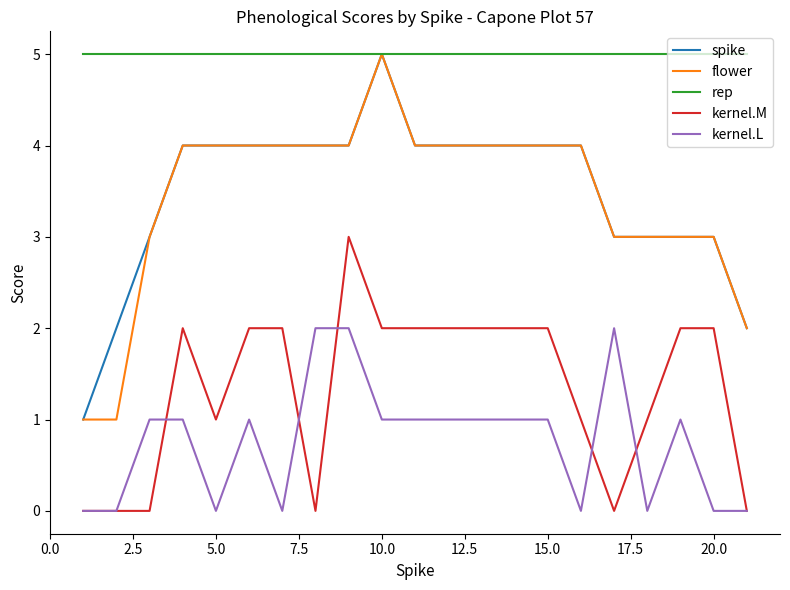

Does the chart have visible grid lines?

No